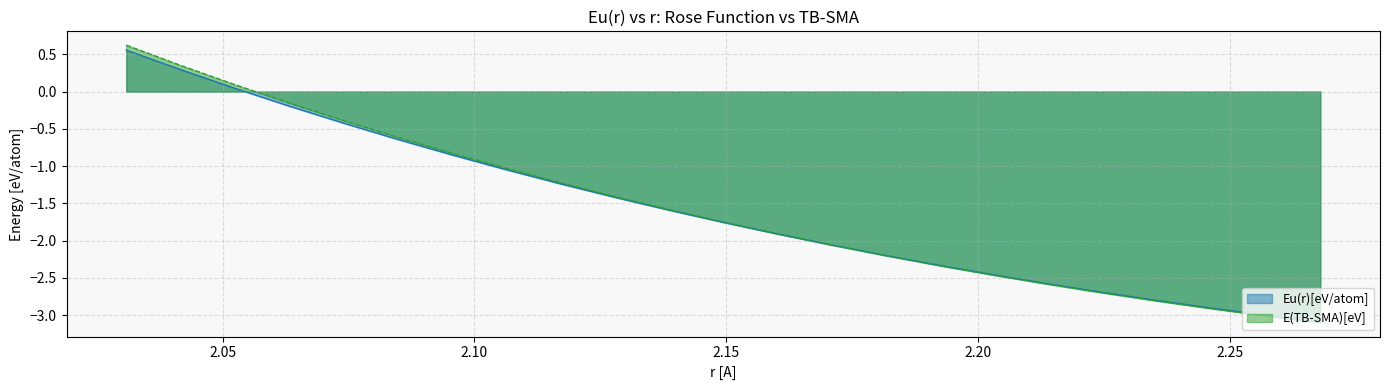

What is the total value across all series at 2.235673798267228?

-5.6